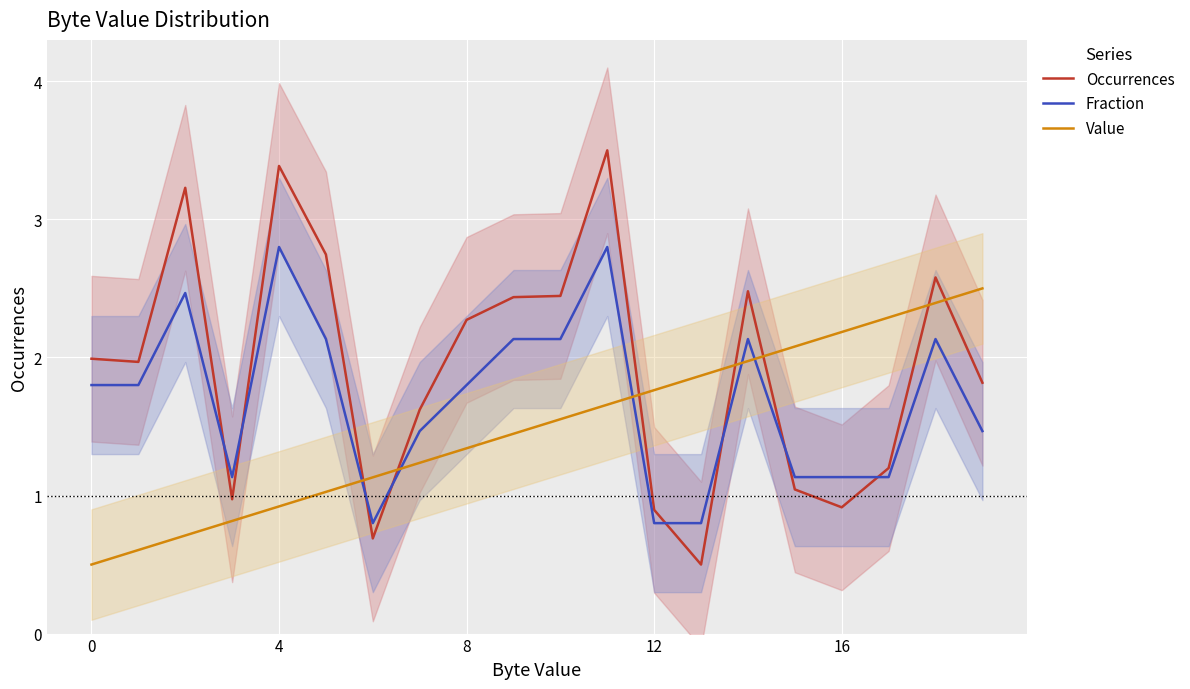

Rank the series by their maximum value, from highest to lowest.

Occurrences, Fraction, Value